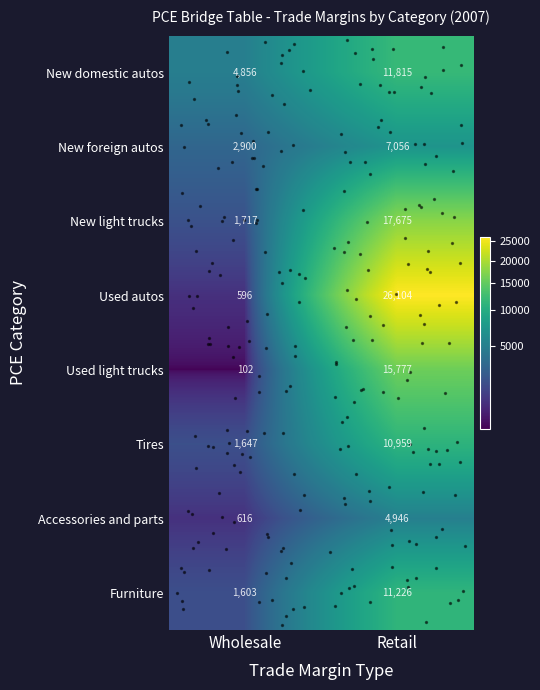

How many data points does each series have?

2